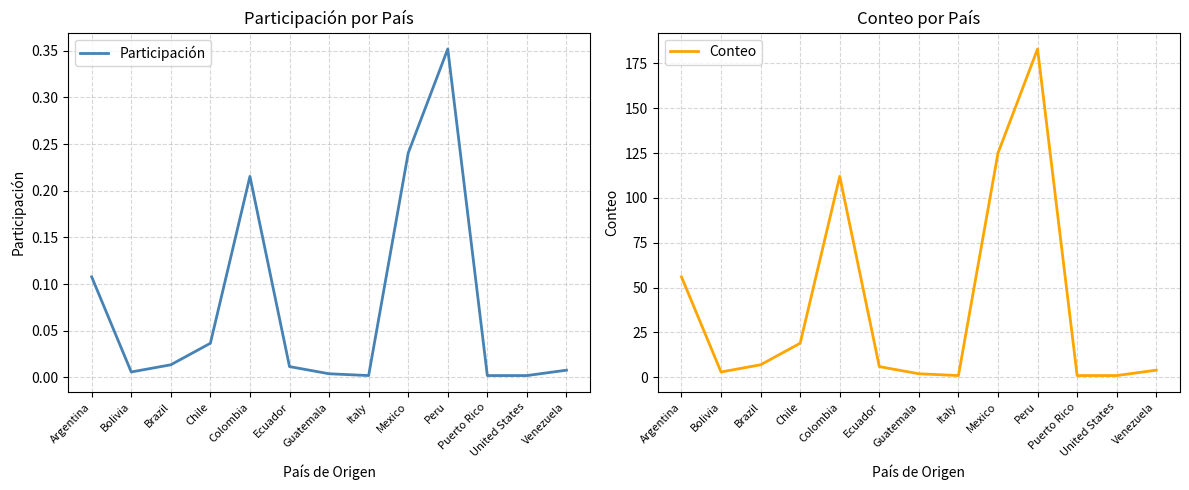

At which label does Conteo reach its peak?

Peru